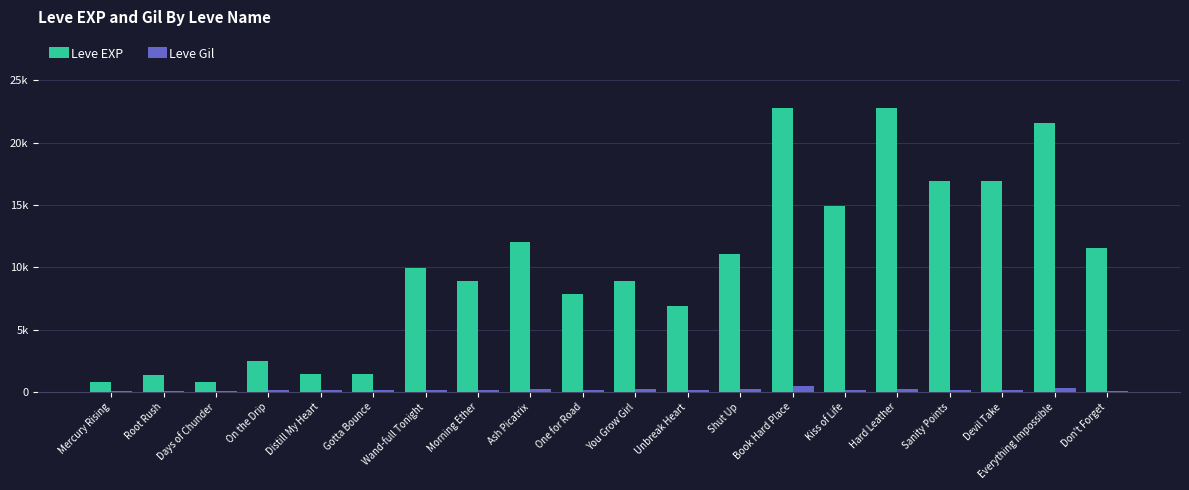

Rank the series at On the Drip from highest to lowest value.

Leve EXP, Leve Gil